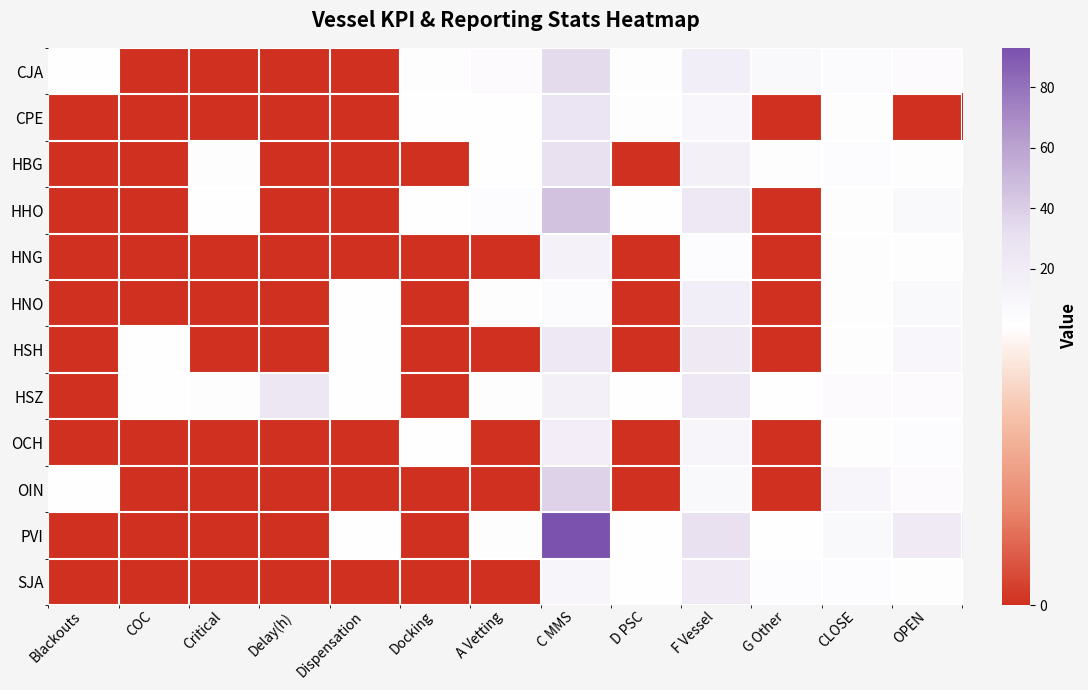

At OPEN, list the series in order from smallest to largest.

CPE, HBG, HNG, SJA, OCH, CJA, HSZ, OIN, HHO, HNO, HSH, PVI